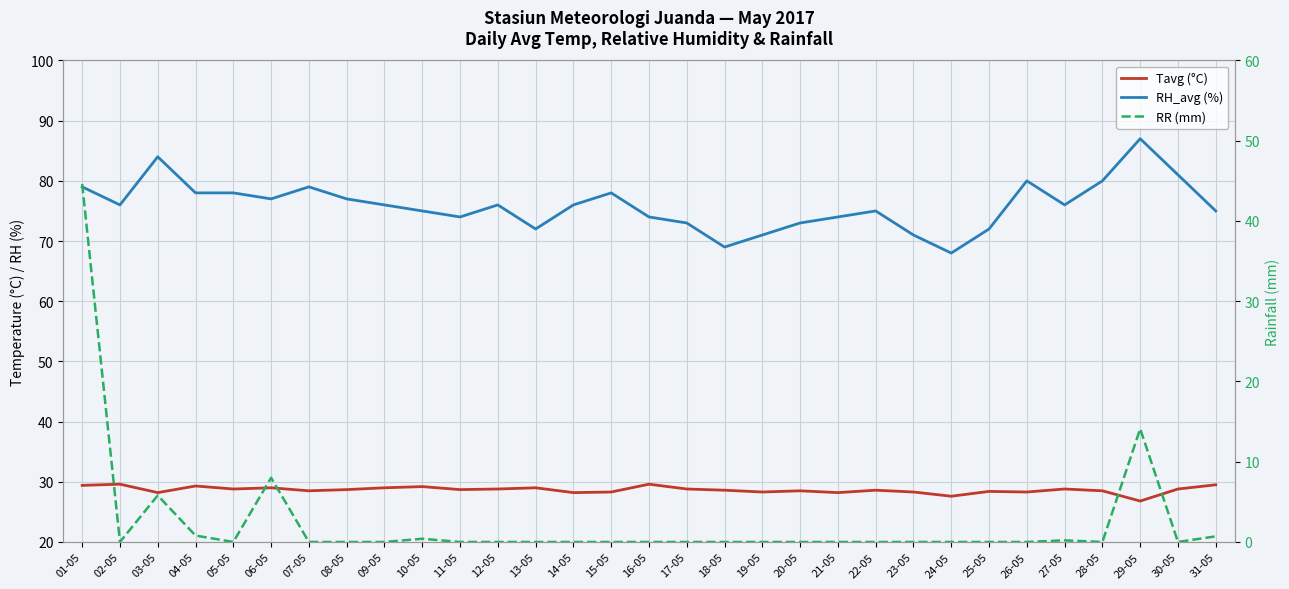

Which has a higher value, 16-05 or 03-05?

16-05